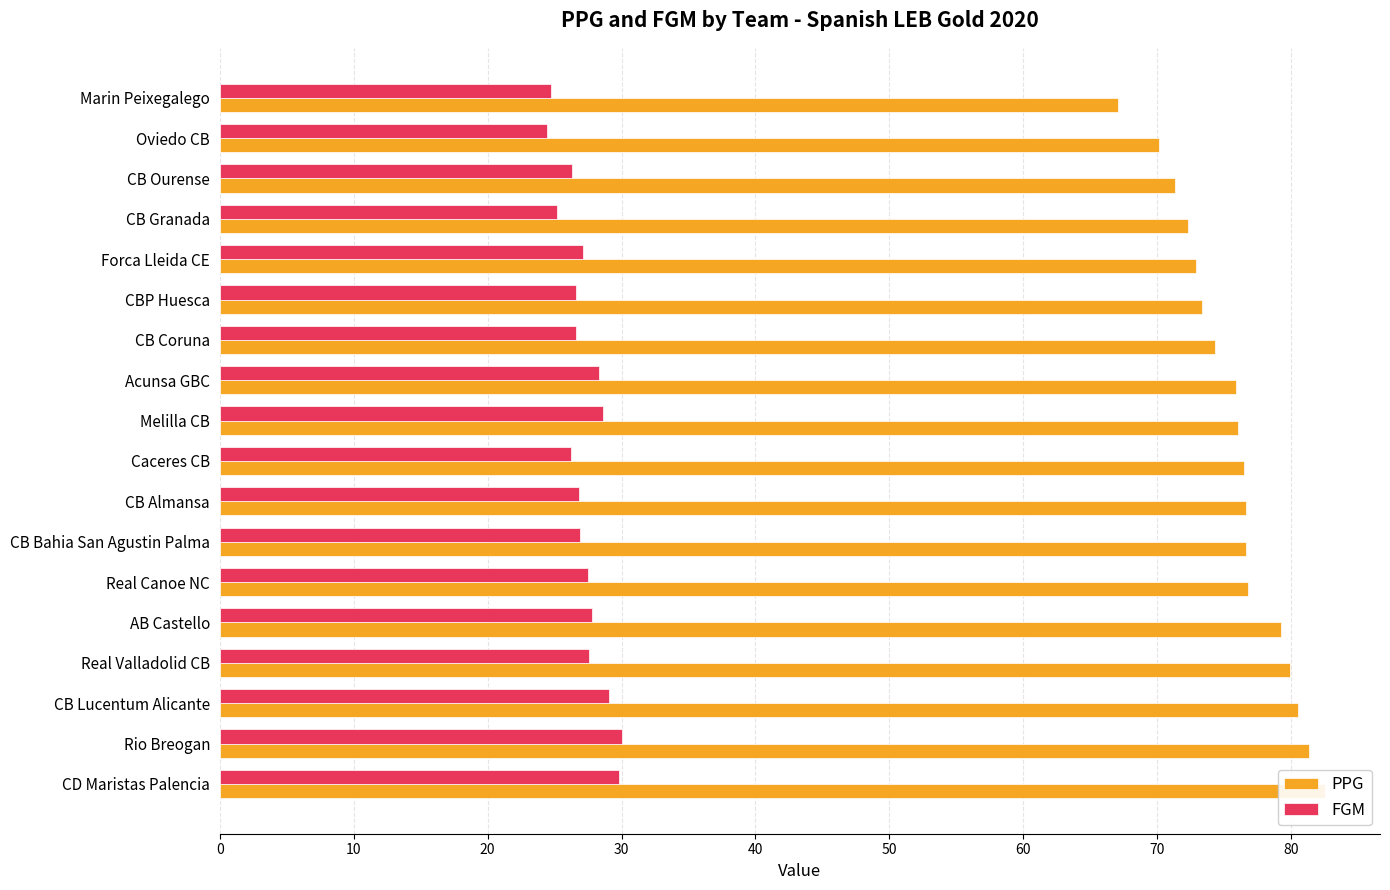

What is the difference between the highest and lowest values at Oviedo CB?

45.7